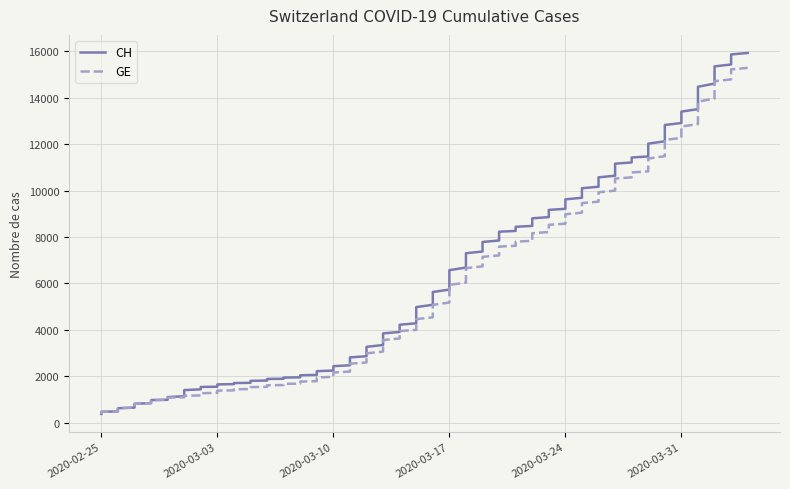

Where does the GE series first go above 4485?

2020-03-17